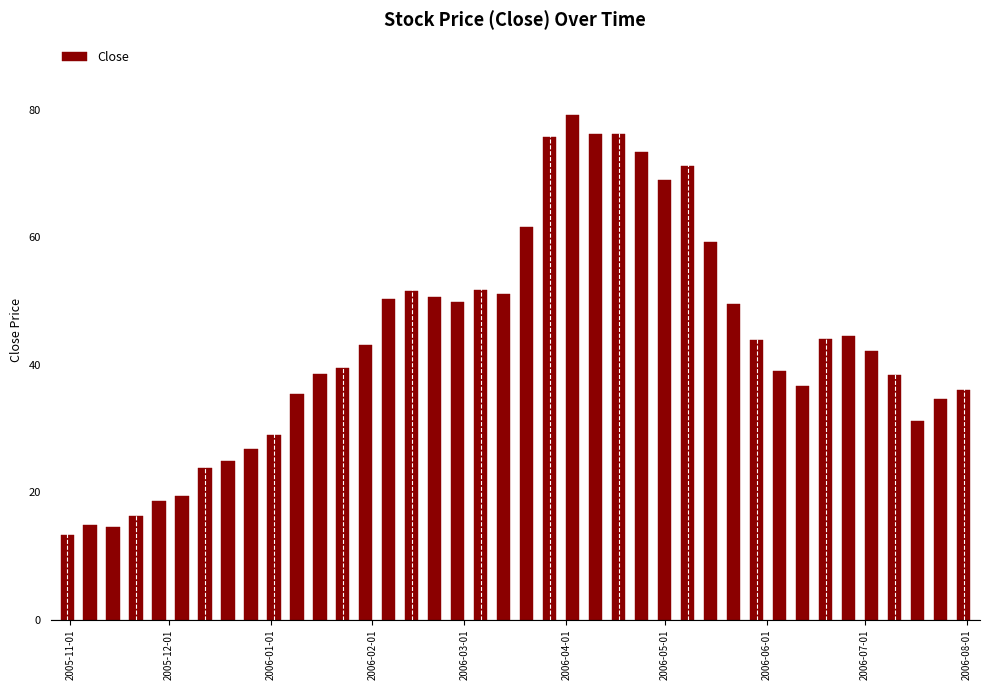

What is the value of the 26th bar from the left?

73.3